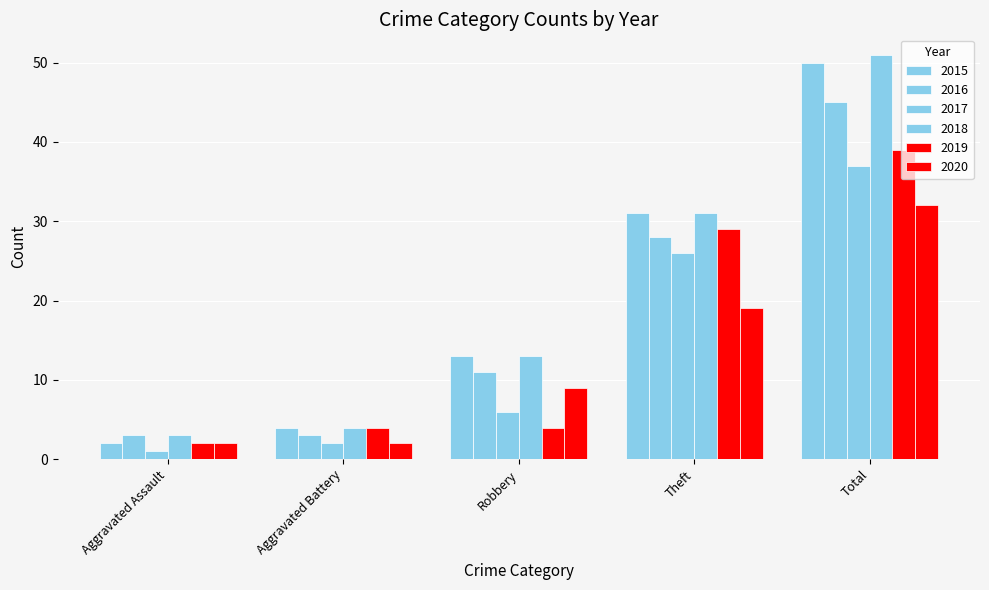

How many data points does each series have?

5